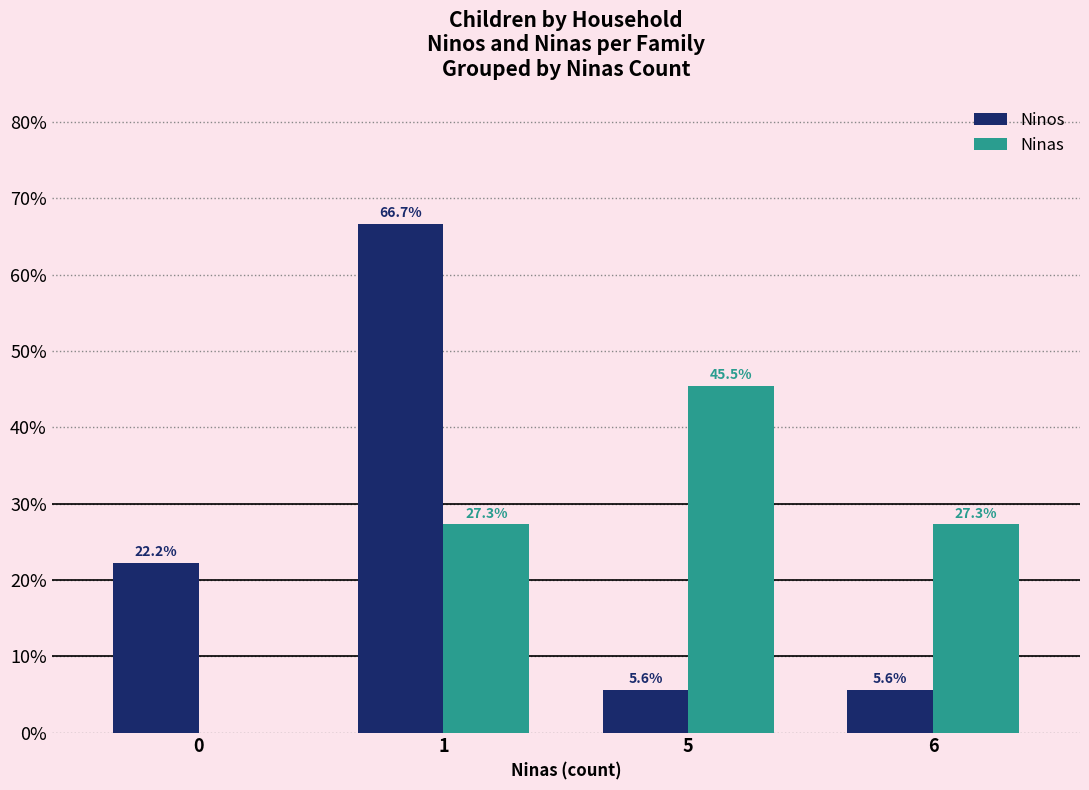

The Ninas series shows 0.0 at 0. True or false?

True